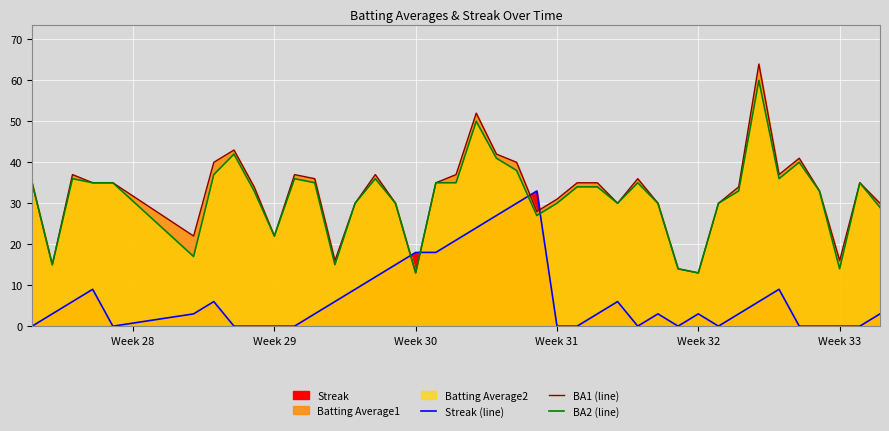

What is the difference between the second highest and second lowest values in the BA2 (line) series?

37.0